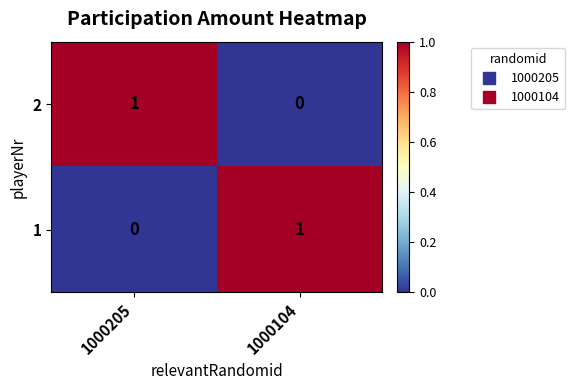

Where is 1 nearest to the value 0?

1000205